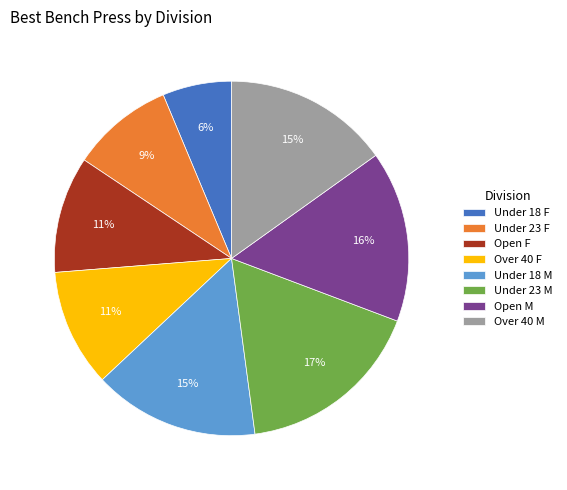

What percentage is the Over 40 F slice, to the nearest percent?

11%